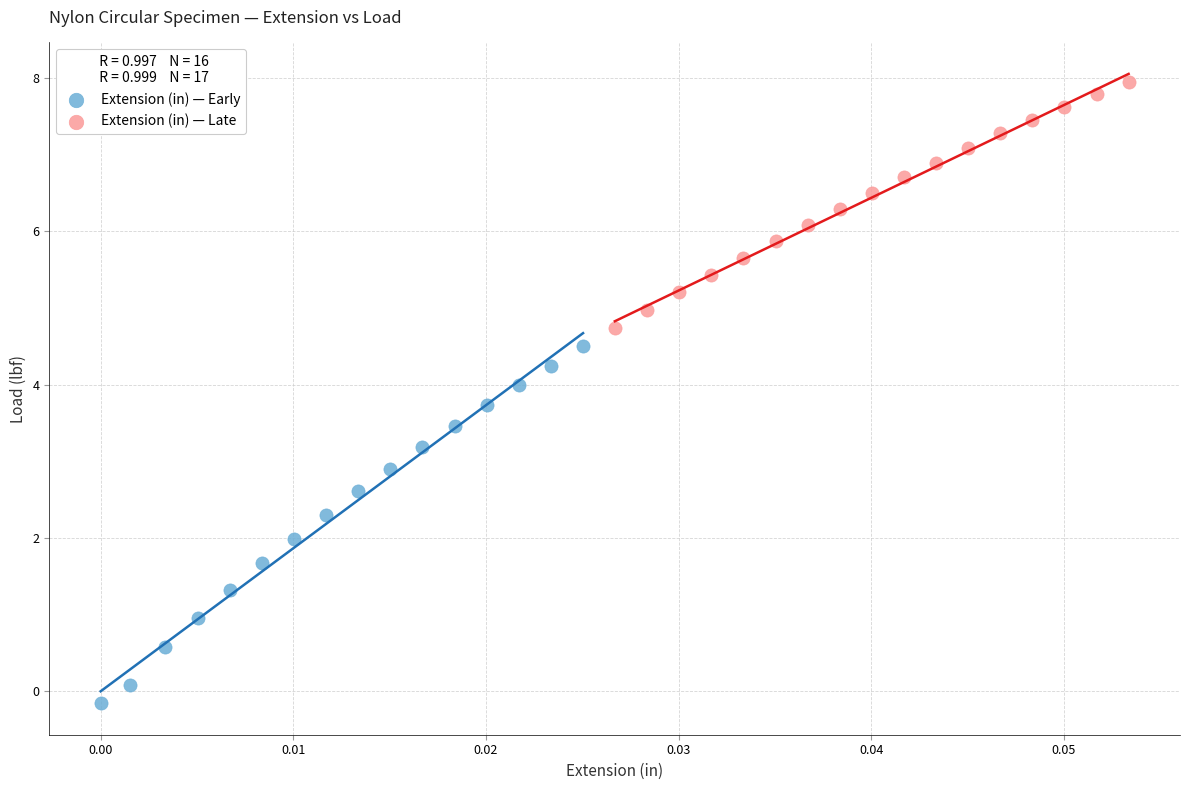

Which series reaches the maximum Y coordinate?

Extension (in) — Late